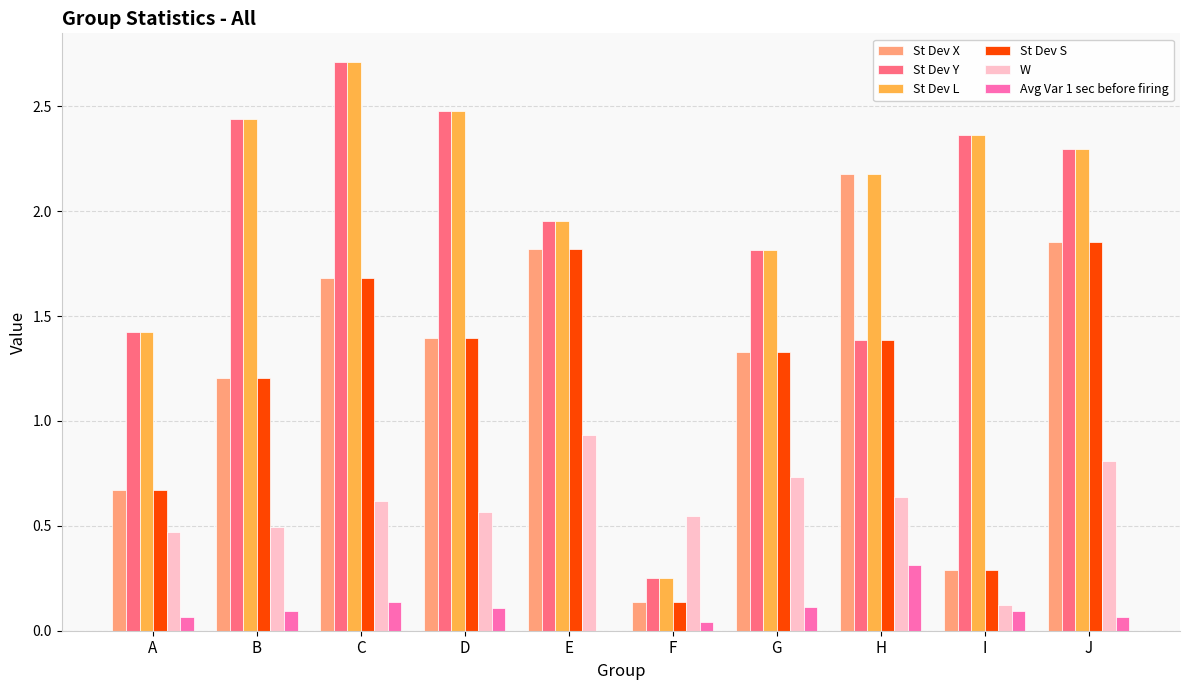

What are all the series names shown in the legend?

St Dev X, St Dev Y, St Dev L, St Dev S, W, Avg Var 1 sec before firing